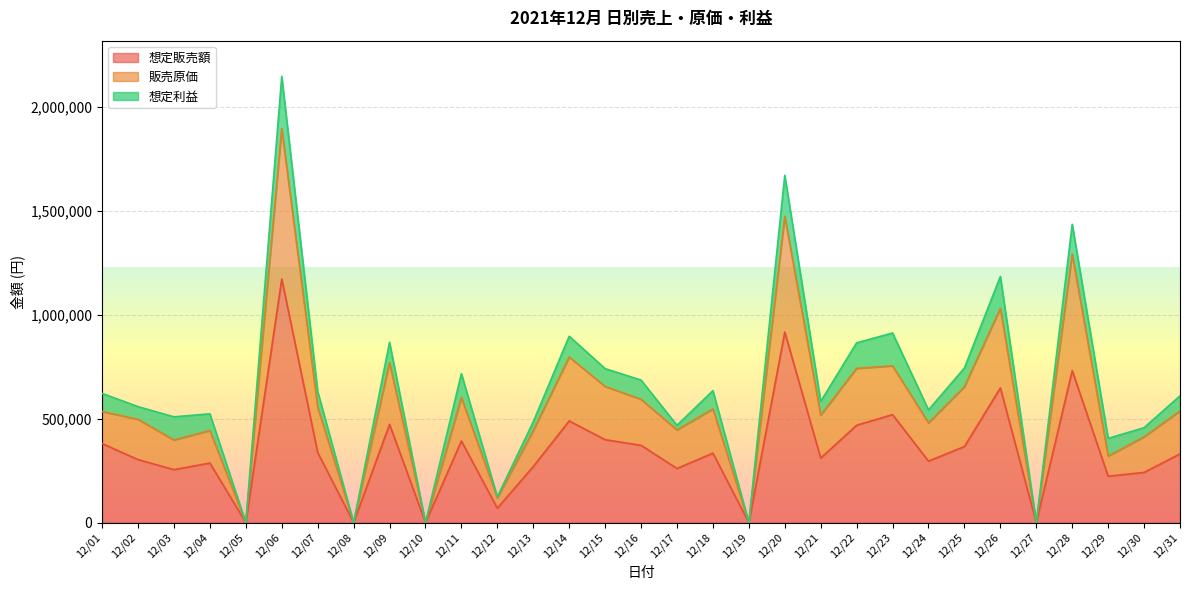

Where is 販売原価 nearest to the value 948150?

12/26